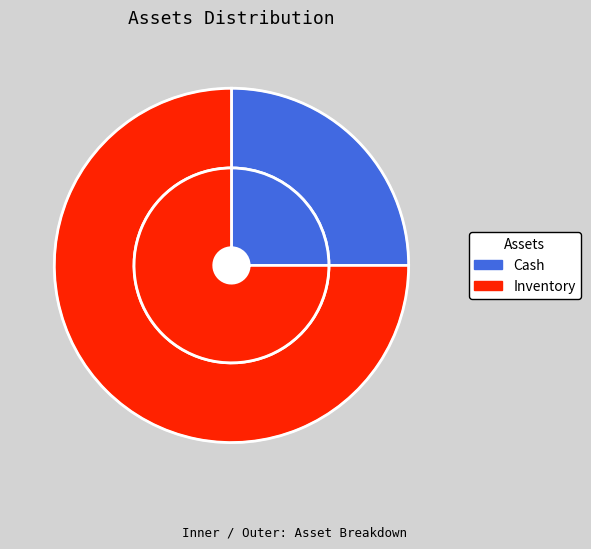

What percentage is the Inventory slice, to the nearest percent?

75%